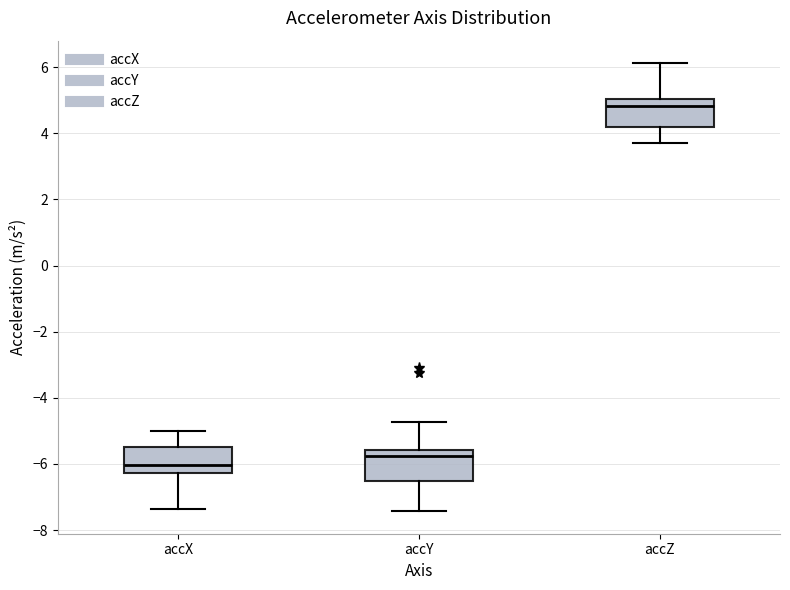

Reading left to right, read every box against the y-axis: the position of its median line, the range the box covers, and the ends of its whiskers. The values are not printed on the chart, so give them approximately, as read against the axis.

accX: median -6.0, box -6.2 to -5.4, whiskers -7.4 to -5.0
accY: median -5.8, box -6.6 to -5.6, whiskers -7.4 to -4.8
accZ: median 4.8, box 4.2 to 5.0, whiskers 3.8 to 6.2